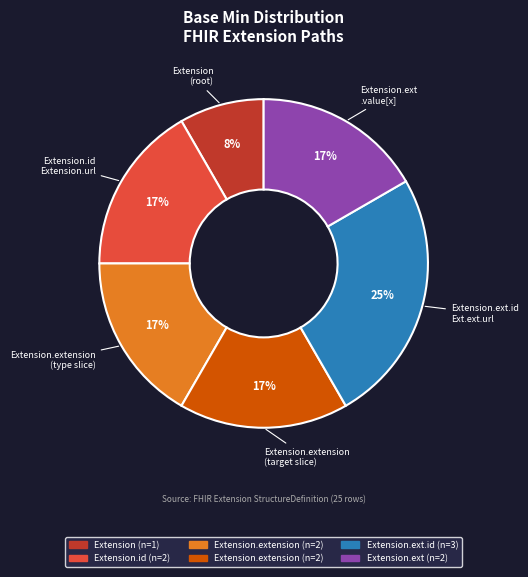

Does any single category account for the majority?

No